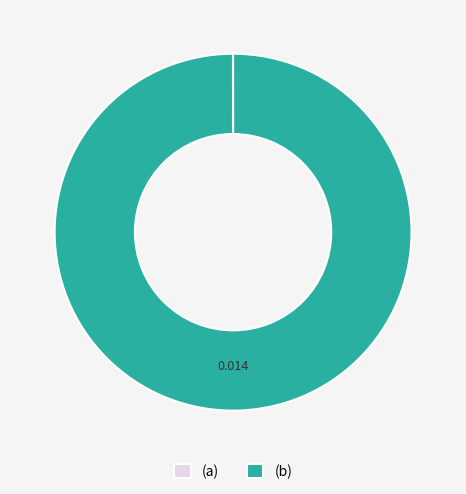

Which category has the biggest portion of the pie?

(b)